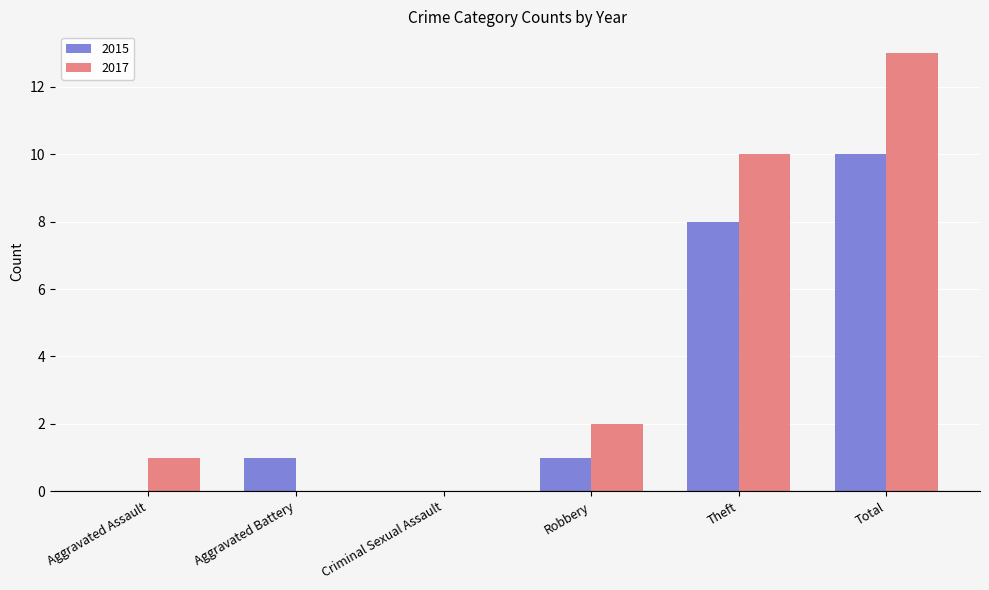

Count the number of categories in the chart.

6